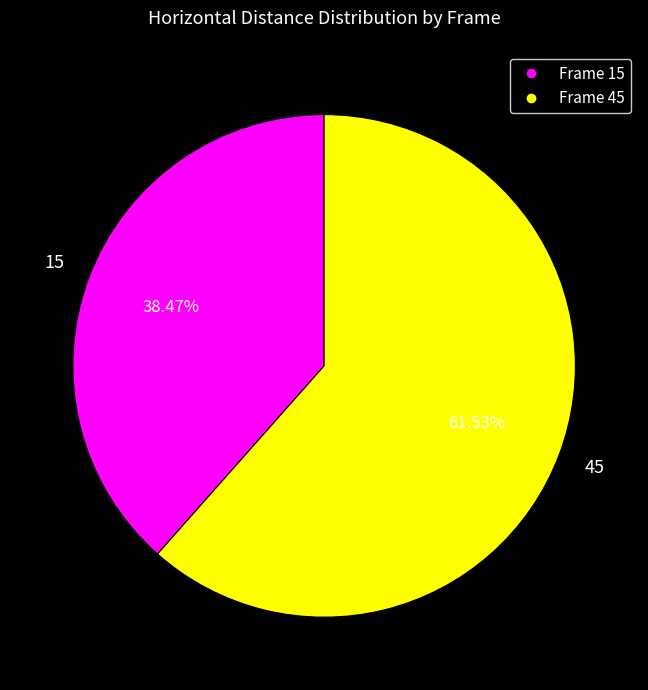

Does any single category account for the majority?

Yes